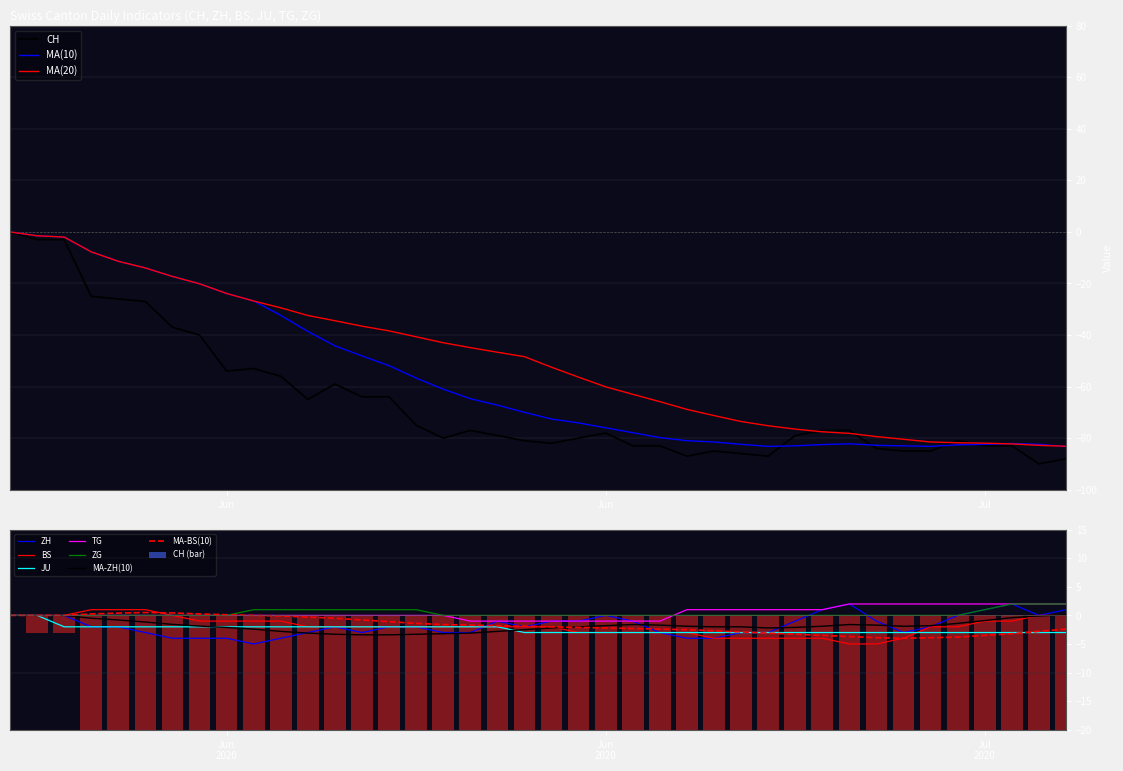

List the labels in order of ZH value, smallest first.

2020-06-09, 2020-06-06, 2020-06-07, 2020-06-08, 2020-06-10, 2020-06-25, 2020-06-26, 2020-06-05, 2020-06-11, 2020-06-13, 2020-06-16, 2020-06-17, 2020-06-24, 2020-06-27, 2020-06-28, 2020-07-03, 2020-06-03, 2020-06-04, 2020-06-12, 2020-06-14, 2020-06-15, 2020-06-19, 2020-07-04, 2020-06-18, 2020-06-20, 2020-06-21, 2020-06-23, 2020-06-29, 2020-07-02, 2020-05-31, 2020-06-01, 2020-06-02, 2020-06-22, 2020-07-05, 2020-07-08, 2020-06-30, 2020-07-06, 2020-07-09, 2020-07-01, 2020-07-07